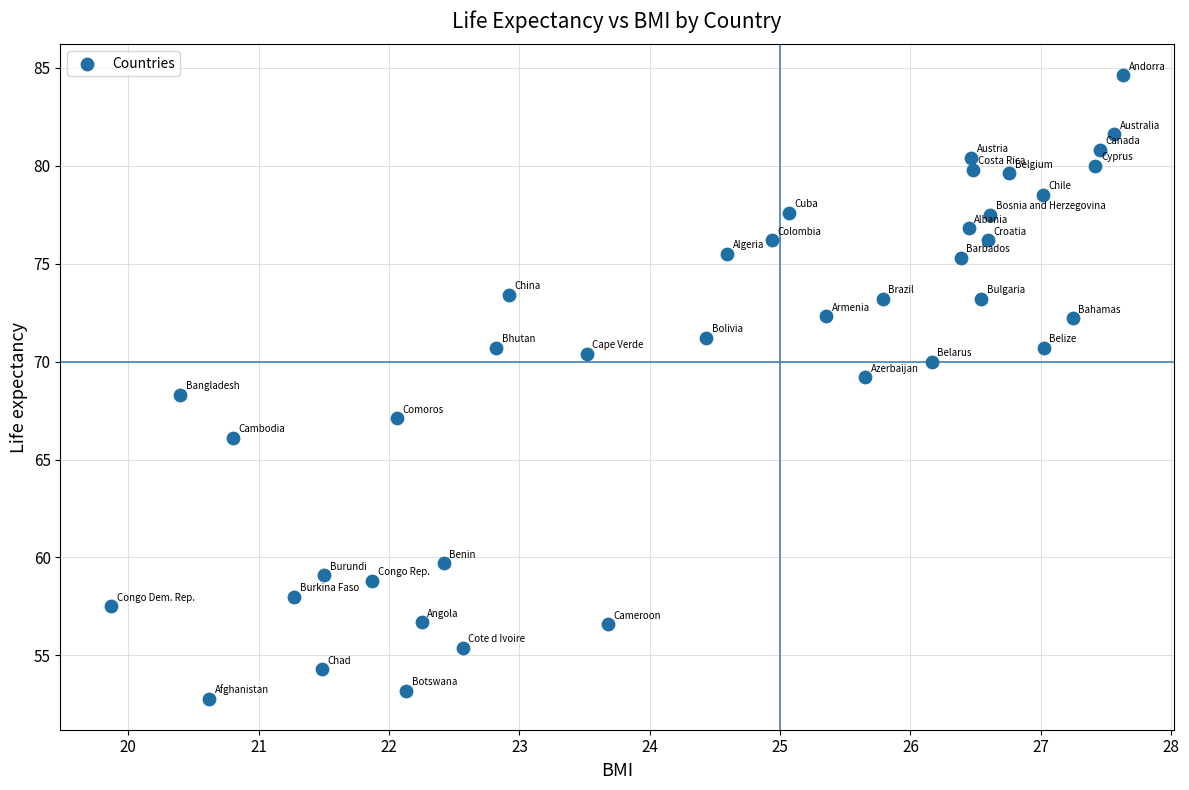

What is the range of X values (max minus min)?

7.8